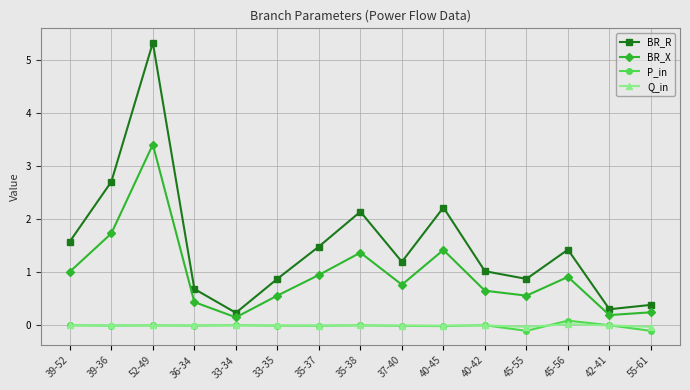

What is the label of the 4th point from the right?

45-55